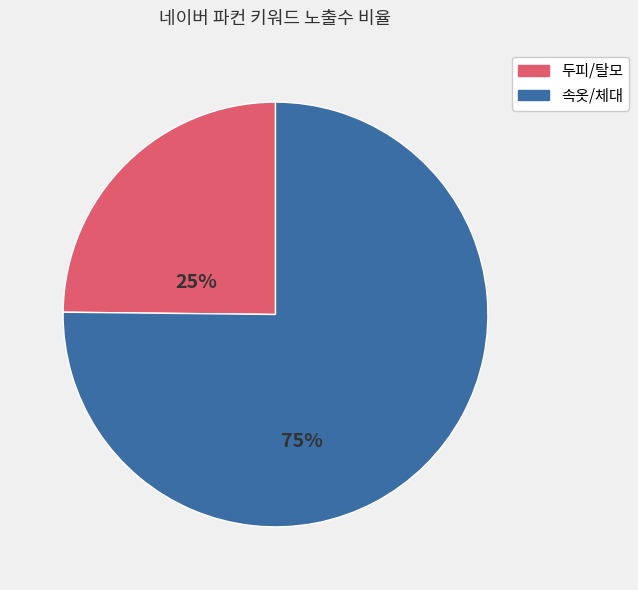

Does any single category account for the majority?

Yes